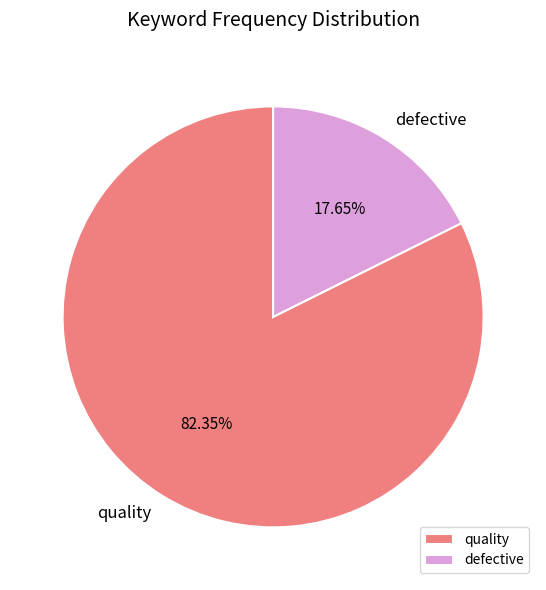

Which has a higher value, quality or defective?

quality